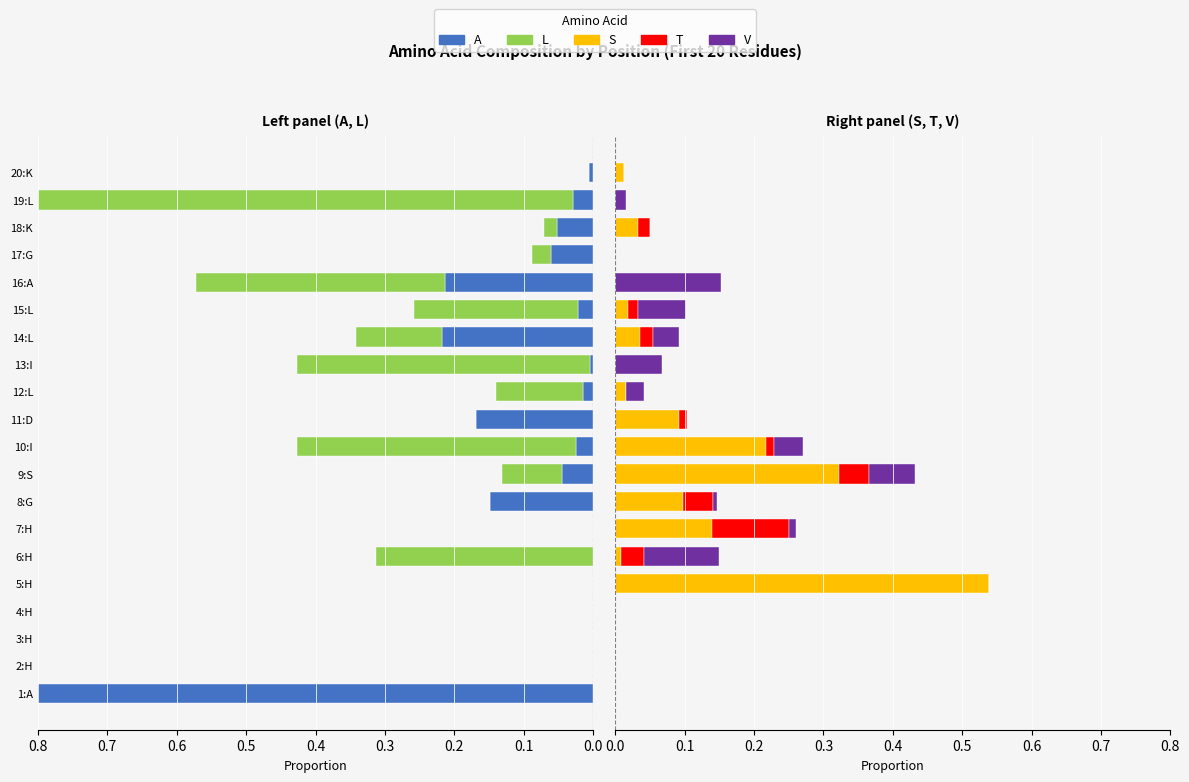

How many categories are shown in the chart?

20